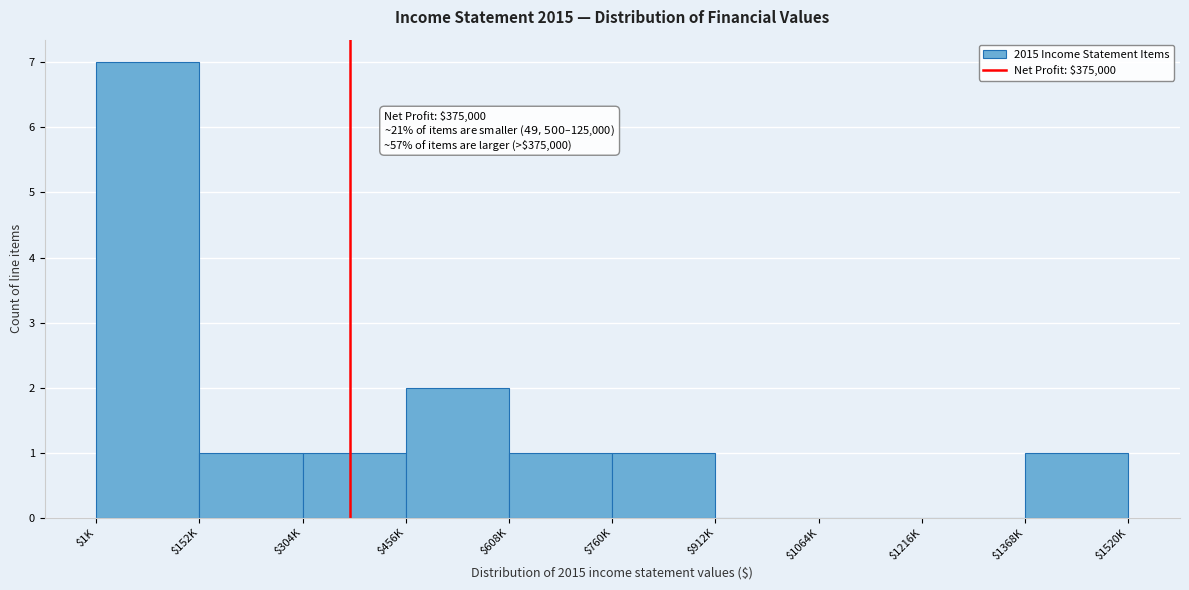

At which label is the value closest to 3?

$456K